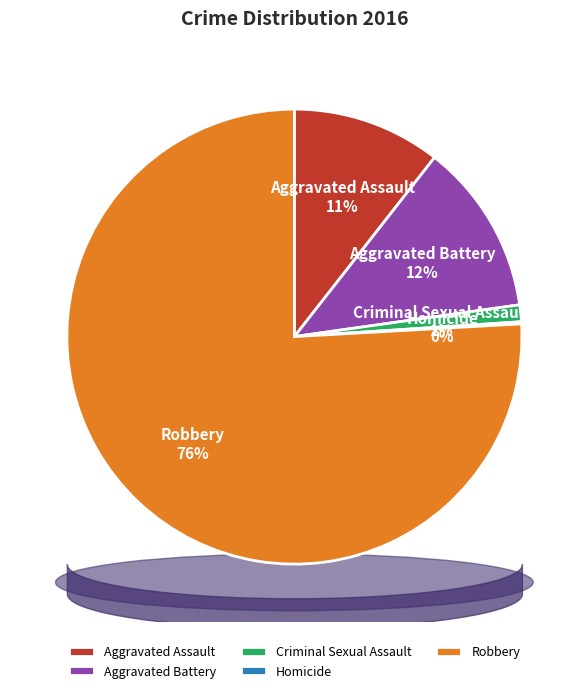

To the nearest percent, what percentage of the pie is Aggravated Assault?

11%